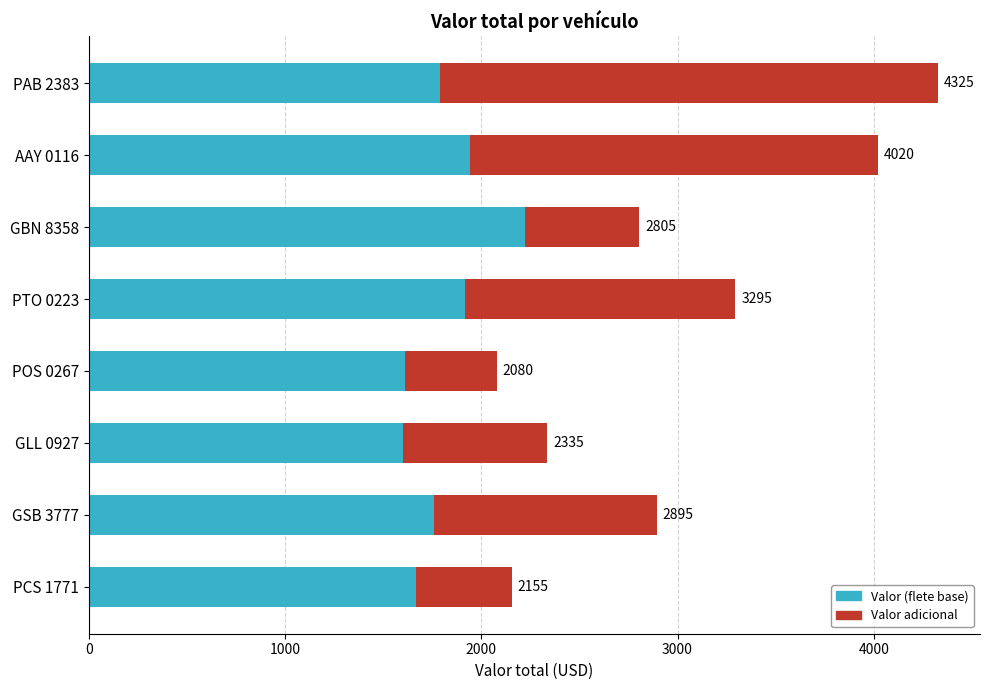

What are all the series names shown in the legend?

Valor (flete base), Valor adicional